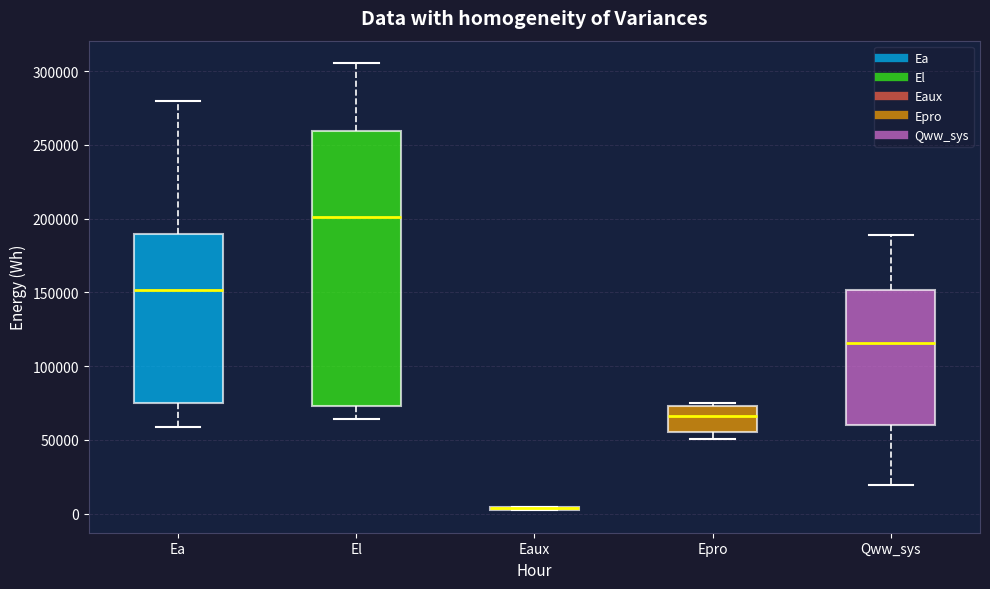

Reading left to right, transcribe this box plot: for each box, give where its median line is, the range the box spans, and where its two whiskers end, as read against the y-axis. The values are not printed on the chart, so give them approximately, as read against the axis.

Ea: median 150000, box 75000 to 190000, whiskers 60000 to 280000
El: median 200000, box 75000 to 260000, whiskers 65000 to 305000
Eaux: box collapsed to a line at 5000, whiskers 0 to 5000
Epro: median 65000, box 55000 to 75000, whiskers 50000 to 75000 (just above the box's upper edge)
Qww_sys: median 115000, box 60000 to 150000, whiskers 20000 to 190000